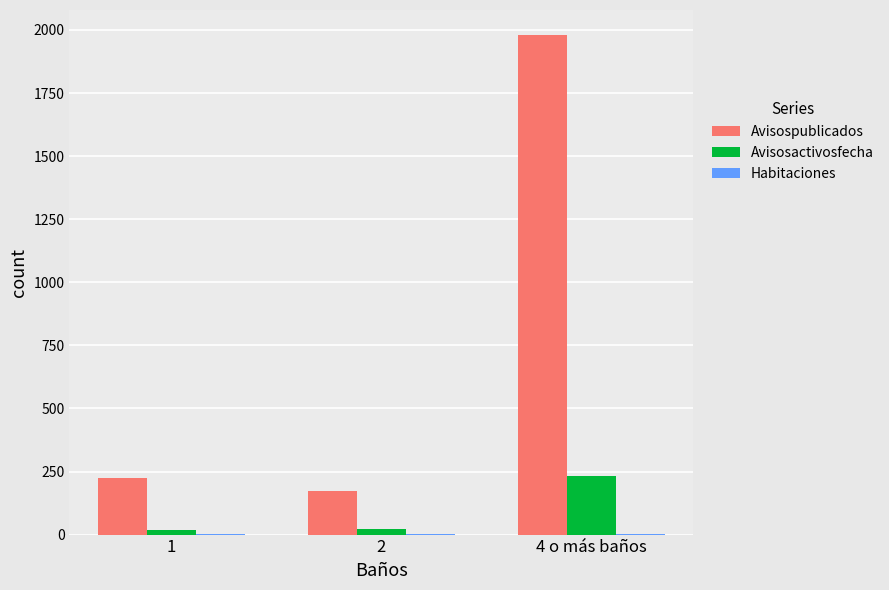

What is the average value of the Avisospublicados series?

793